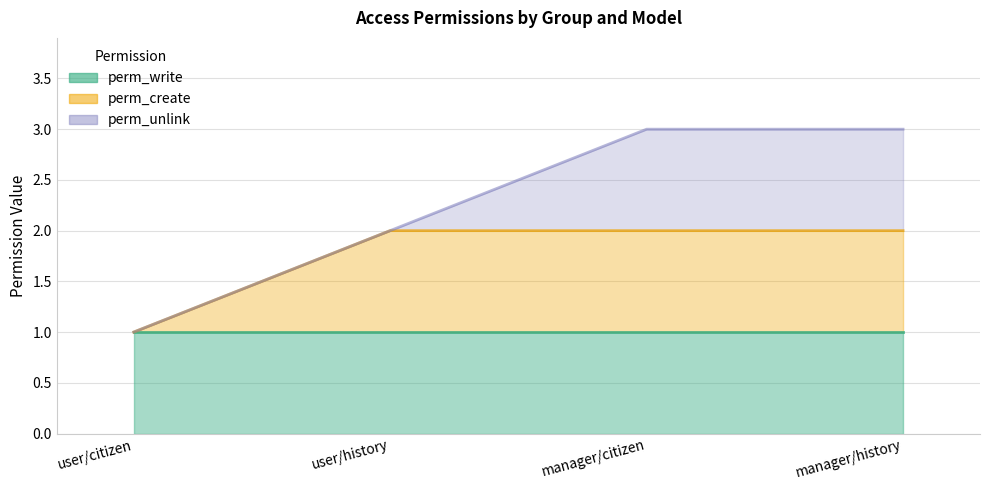

Reading left to right, transcribe all the data shown in this chart.

perm_write: user/citizen=1	user/history=1	manager/citizen=1	manager/history=1
perm_create: user/citizen=0	user/history=1	manager/citizen=1	manager/history=1
perm_unlink: user/citizen=0	user/history=0	manager/citizen=1	manager/history=1